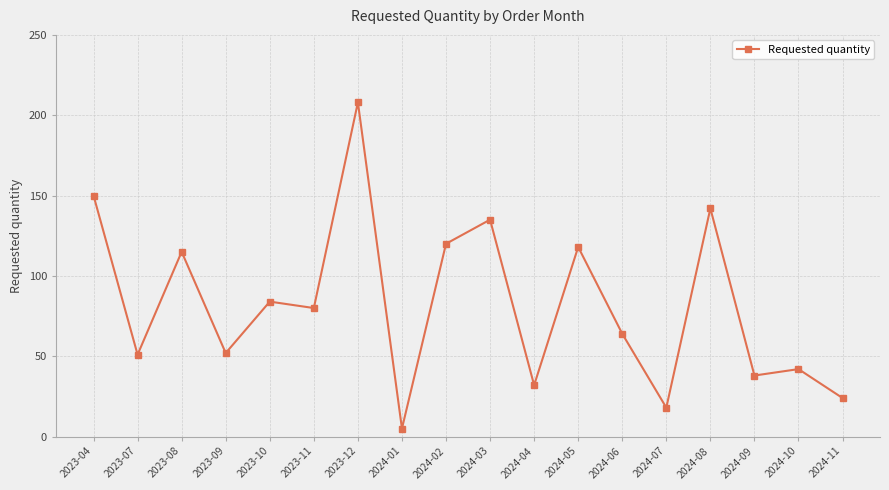

Which has a higher value, 2024-09 or 2024-11?

2024-09